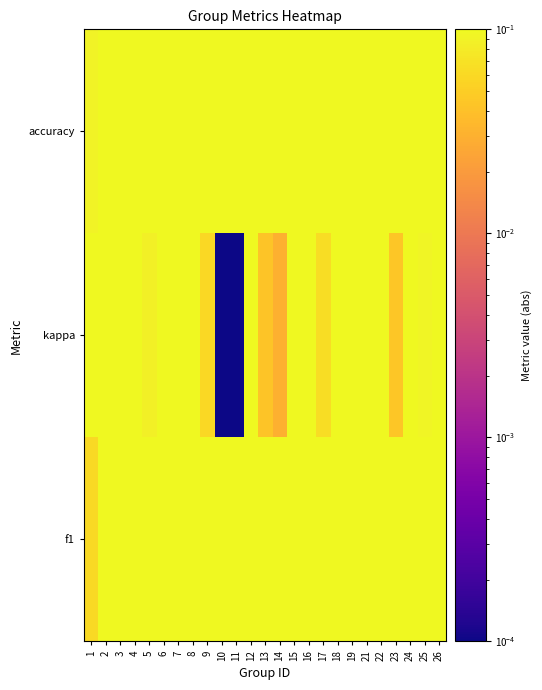

At which category does the chart reach its peak across all series?

1